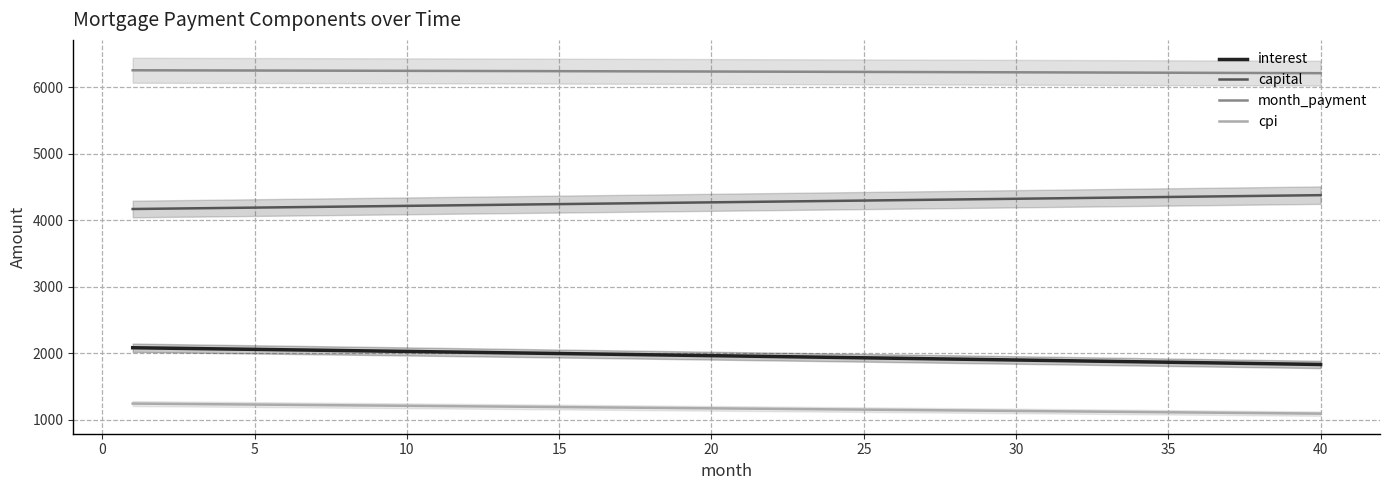

At how many categories does at least one series exceed 1326?

40